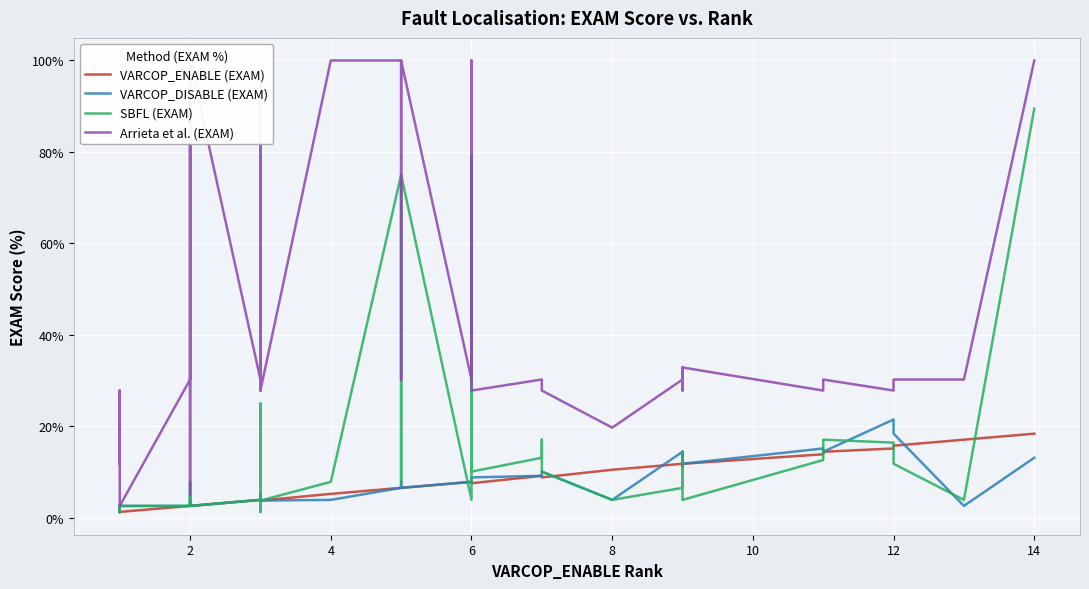

At which label does VARCOP_DISABLE (EXAM) reach its minimum?

2